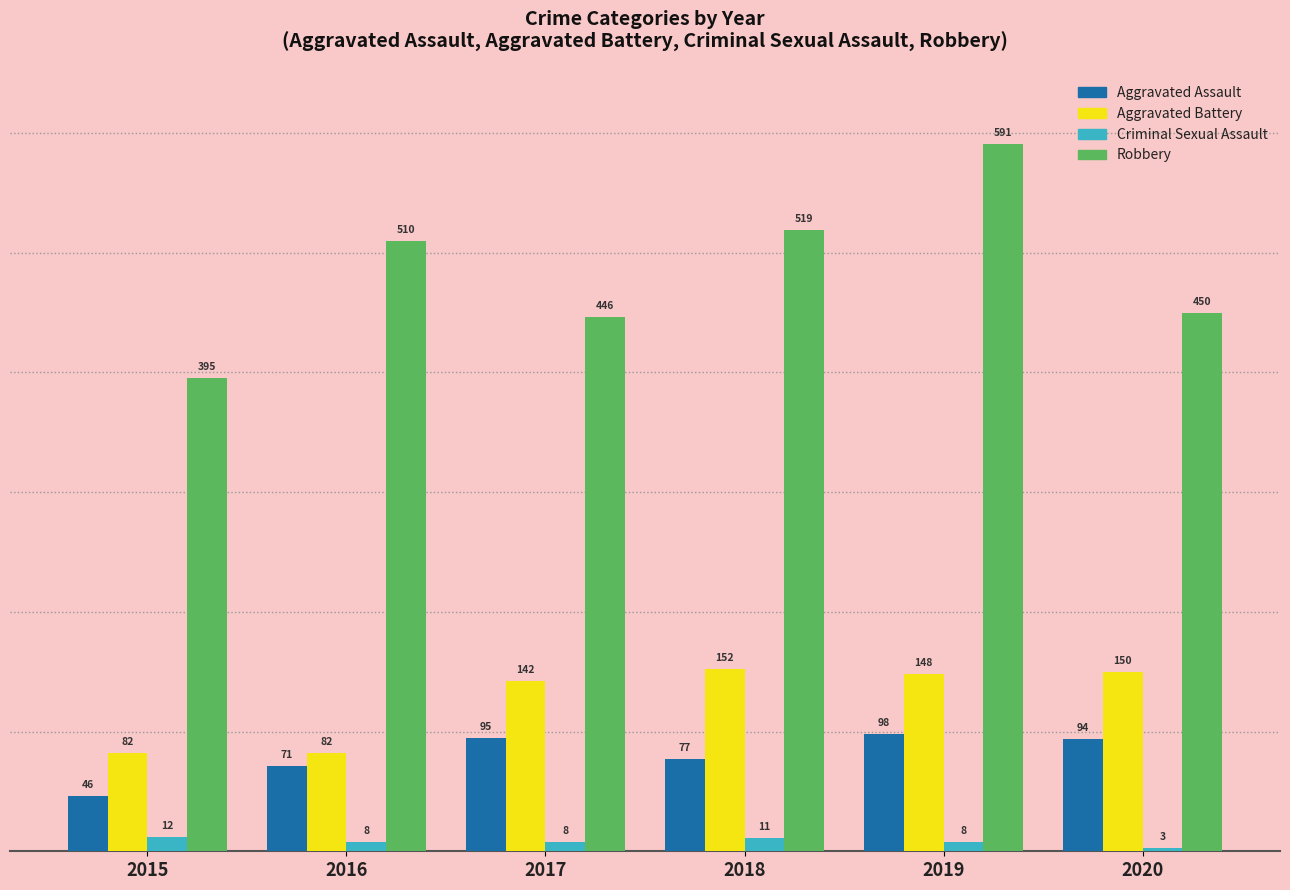

What is the maximum value for Criminal Sexual Assault?

12